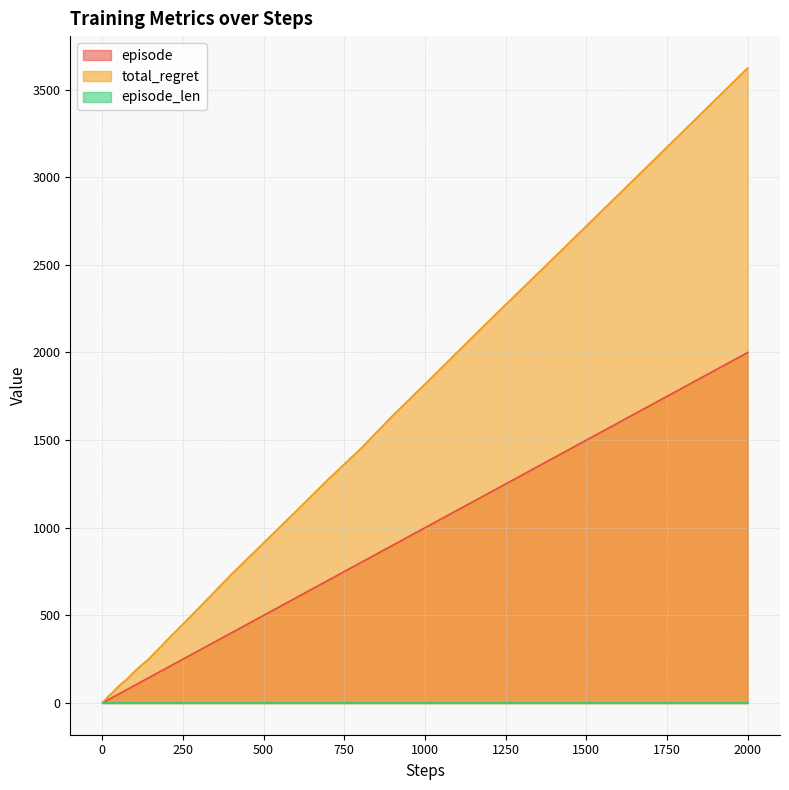

At how many categories does at least one series exceed 2179?

4